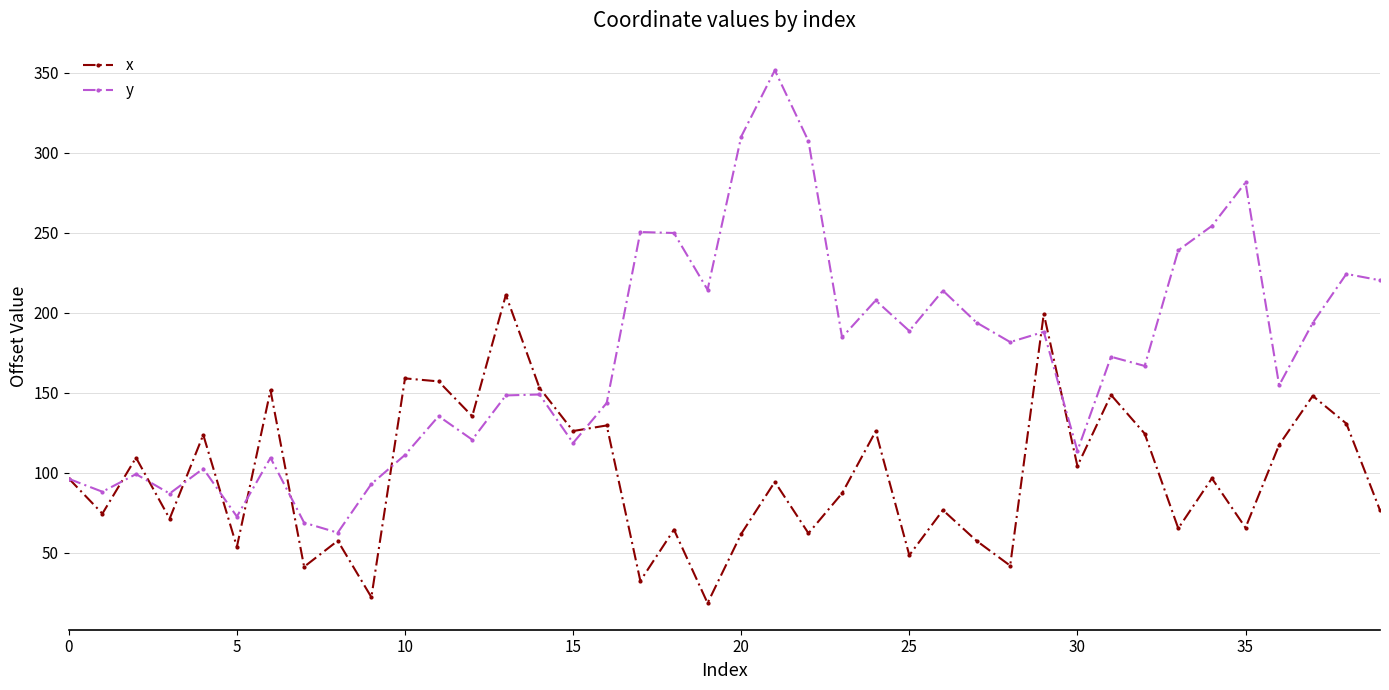

What is the highest value of the x series?

211.1